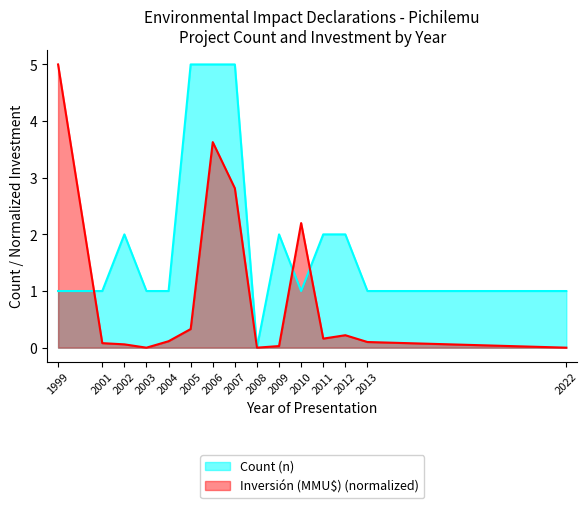

True or false: Count (n) has a value of 8.9 at 2007.

False